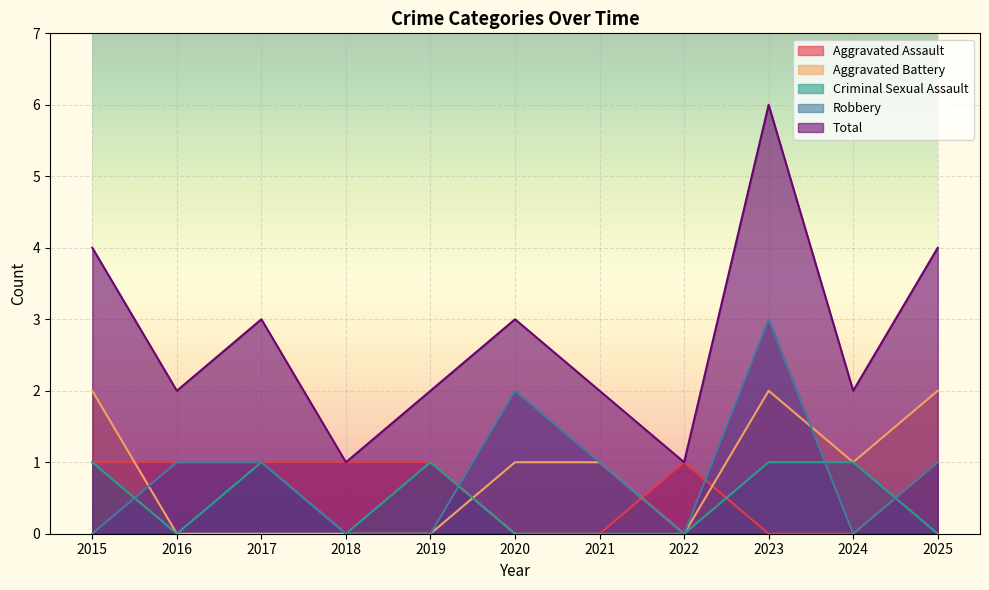

How many series are shown in this chart?

5